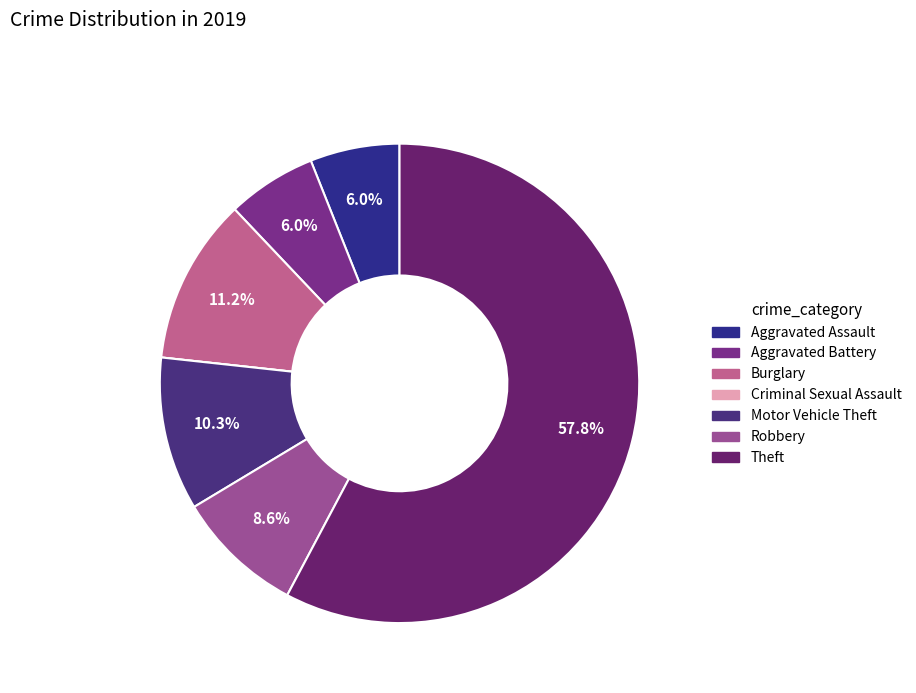

Count the number of slices in the pie.

7